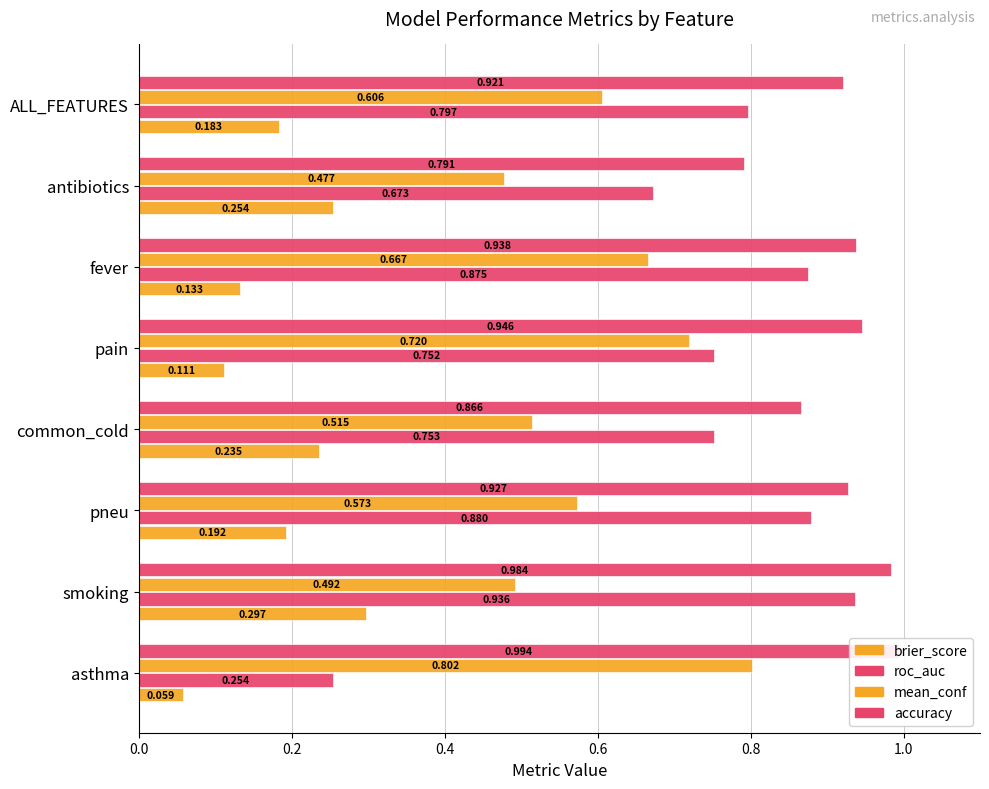

What is the average value of the brier_score series?

0.2